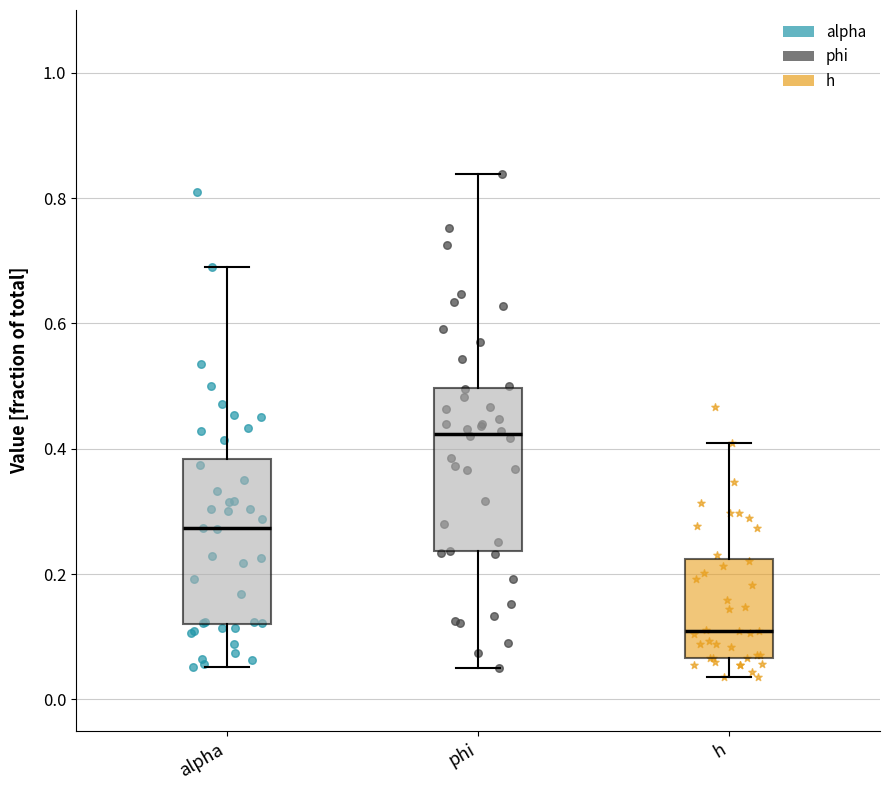

Reading left to right, read every box against the y-axis: the position of its median line, the range the box covers, and the ends of its whiskers. The values are not printed on the chart, so give them approximately, as read against the axis.

alpha: median 0.28, box 0.12 to 0.38, whiskers 0.06 to 0.70
phi: median 0.42, box 0.24 to 0.50, whiskers 0.06 to 0.84
h: median 0.10, box 0.06 to 0.22, whiskers 0.04 to 0.40